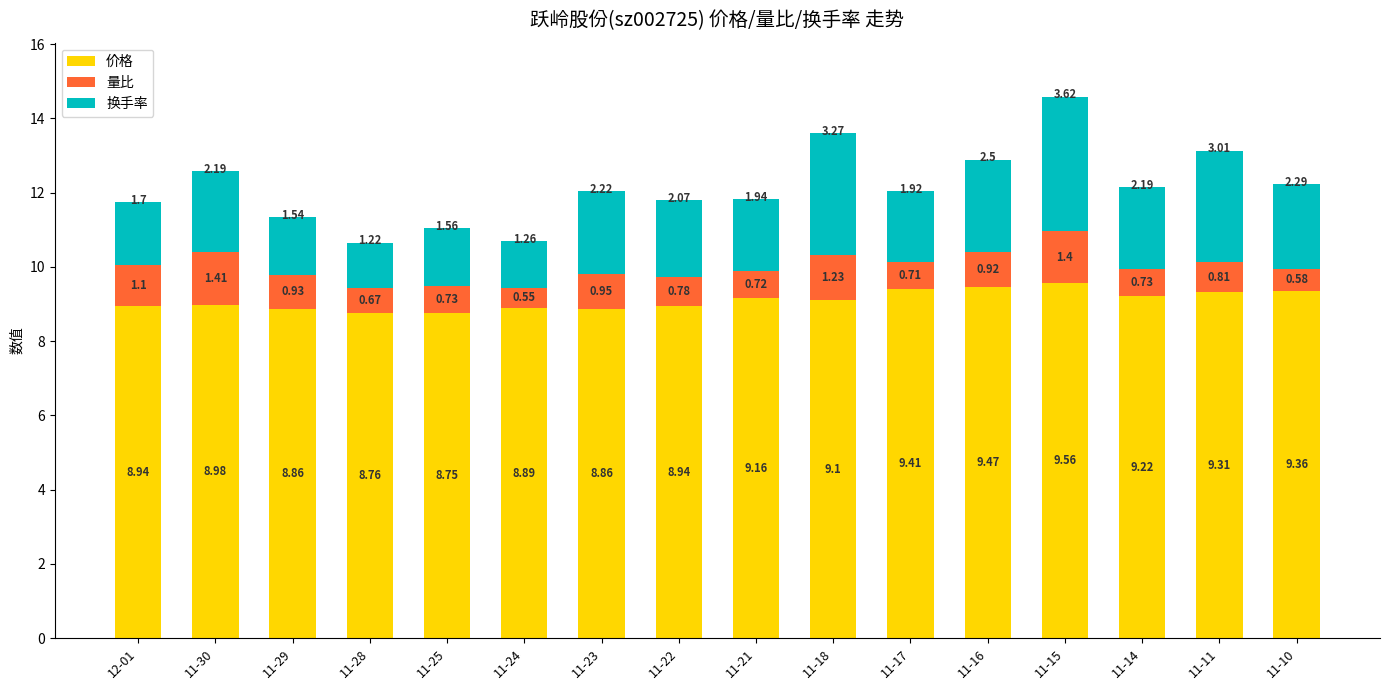

What is the sum of the 价格 values at 11-30 and 11-18?

18.1